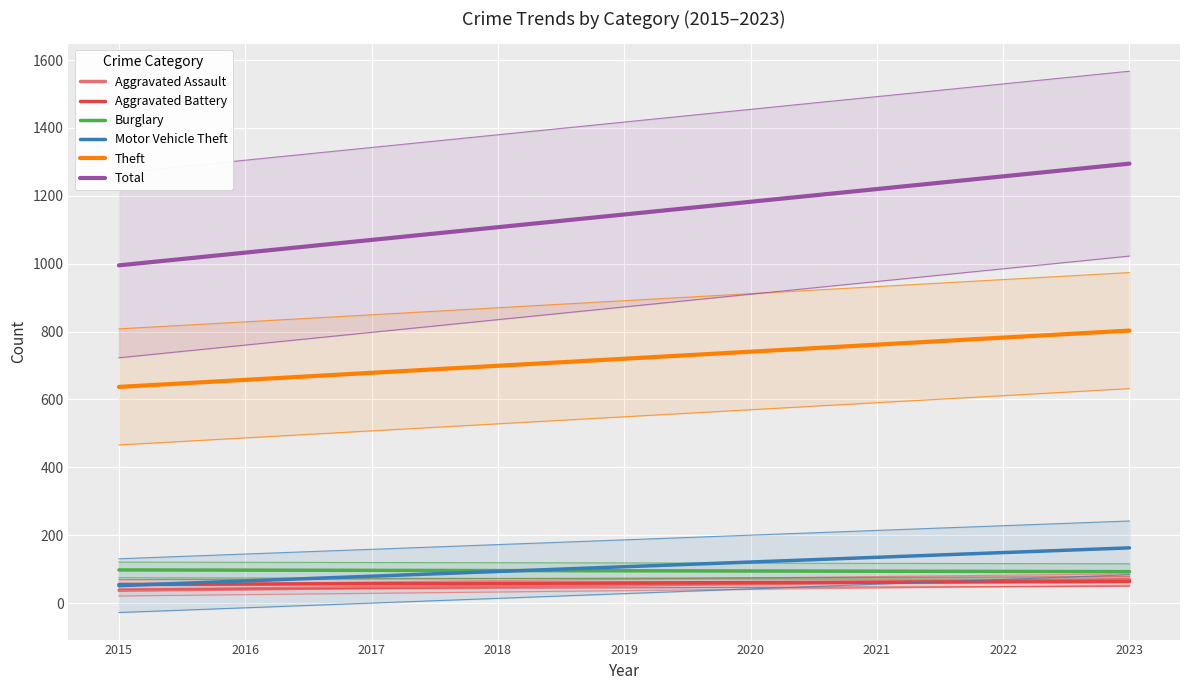

What is the spread (max minus min) of values at 2022?

1195.0